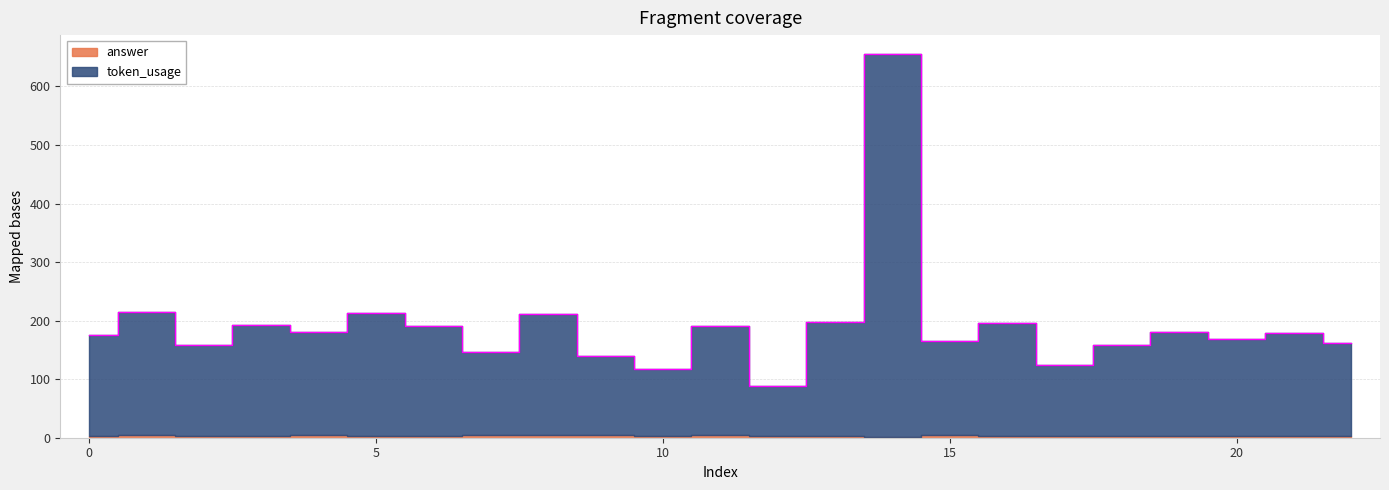

What is the change in value from 8 to 21?

-32